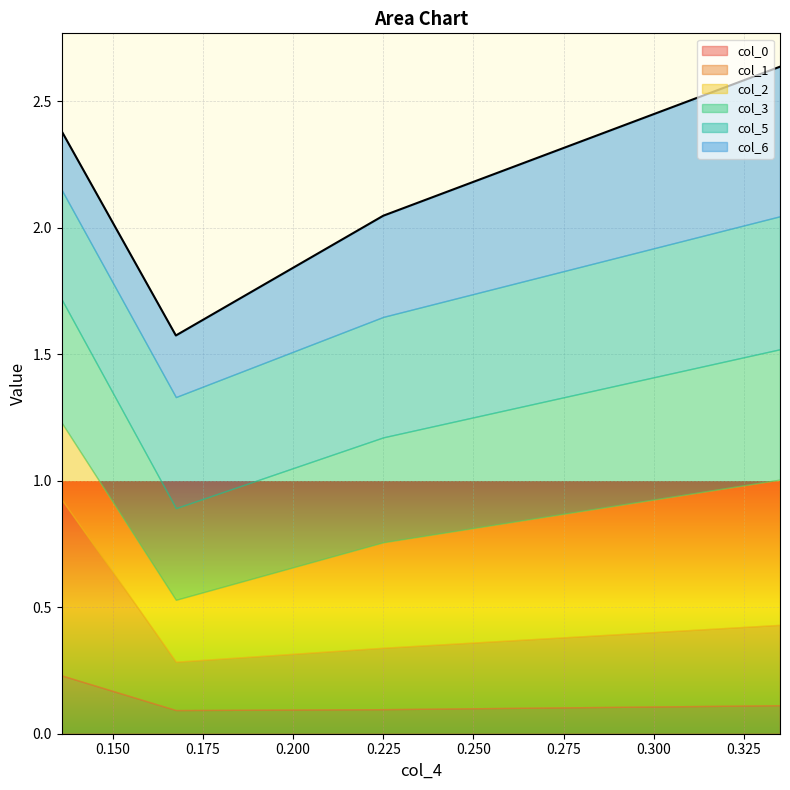

Which series changed the most between 0.135833333 and 0.335?

col_1